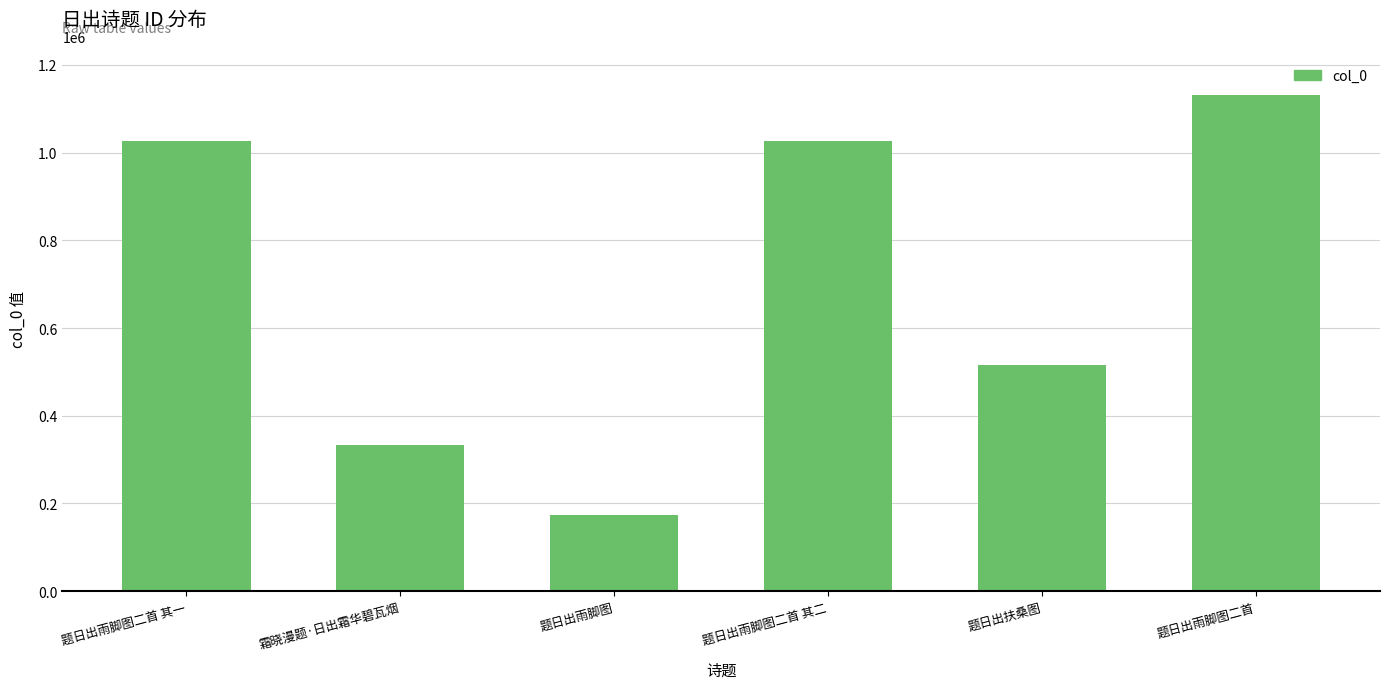

Are the bars grouped side by side (vs. stacked)?

No